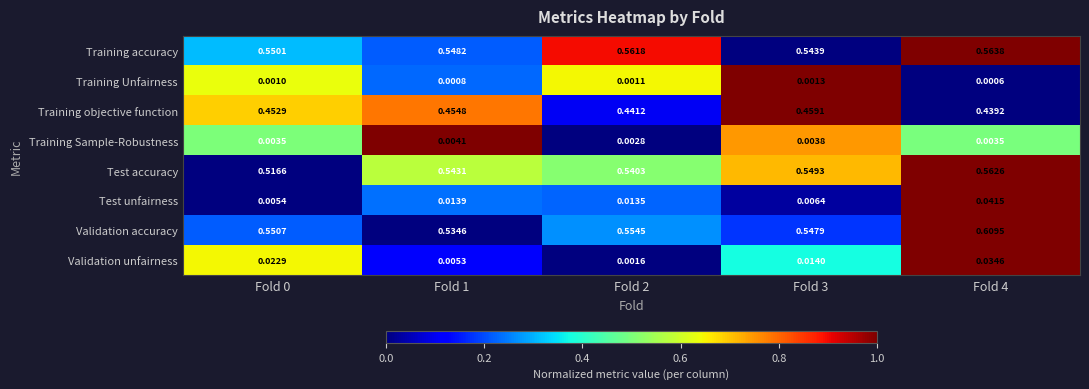

Between Fold 1 and Fold 3, which series saw the biggest shift?

Validation accuracy